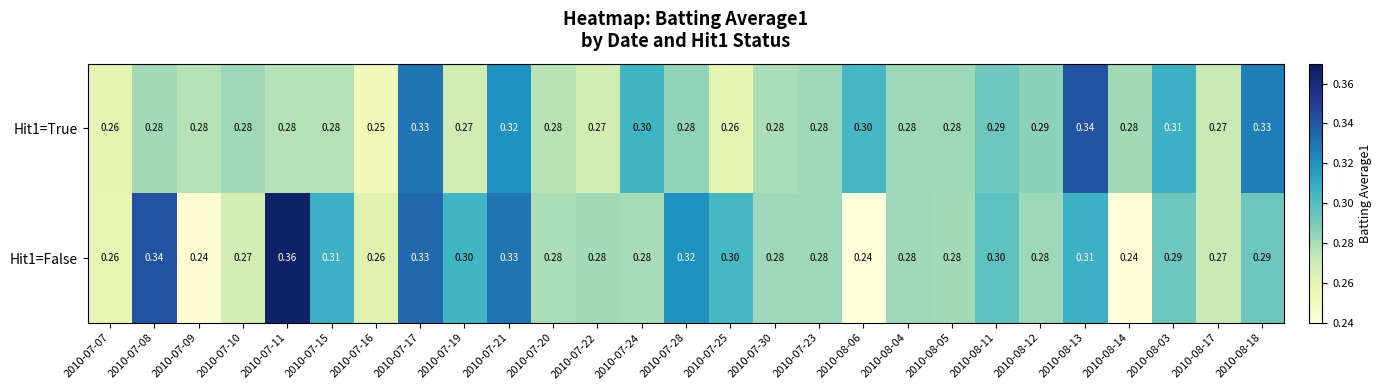

Is the value of Hit1=True at 2010-08-04 greater than the value of Hit1=False at 2010-08-03?

No